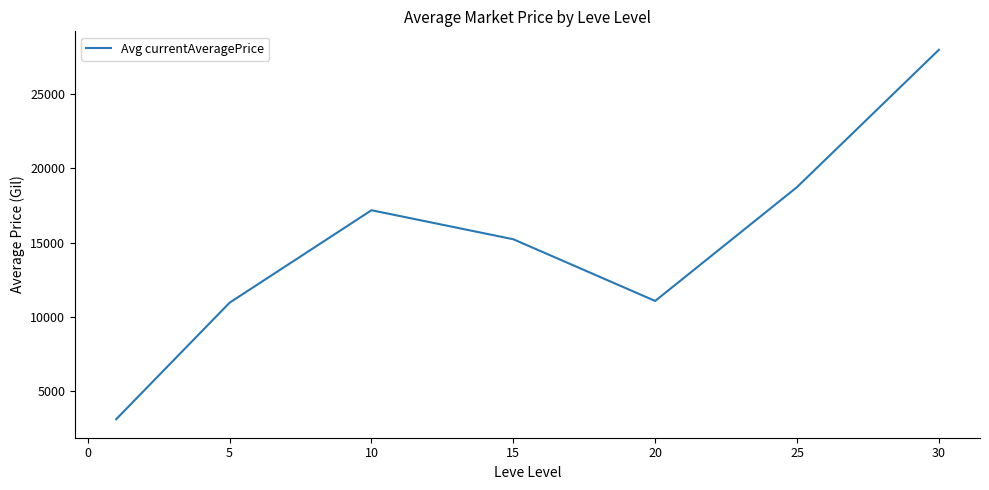

What is the sum of all values?

104305.4